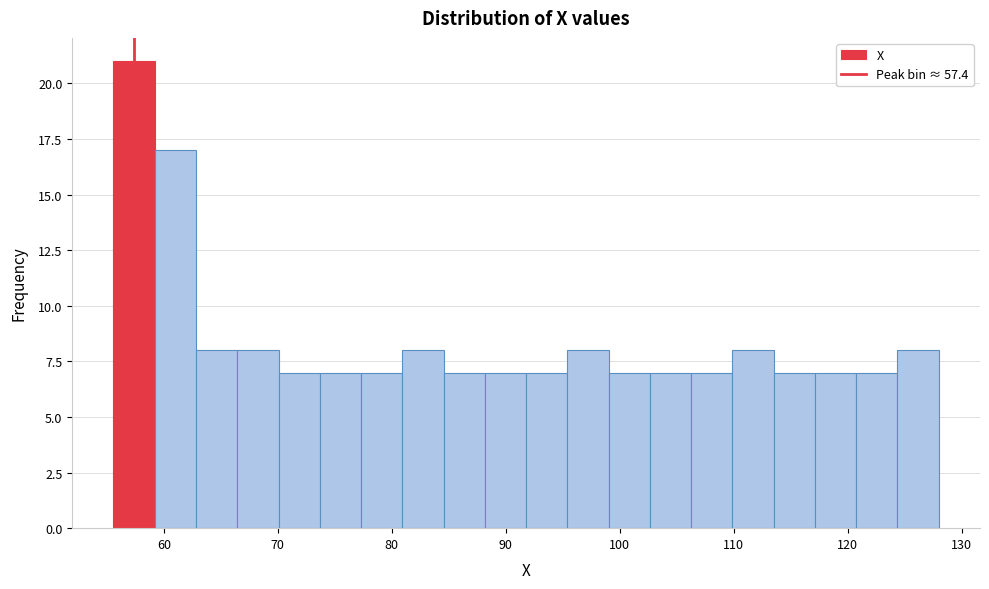

Around what value on the x-axis is the tallest bar? Give the approximate position of its centre, as read against the axis.

57